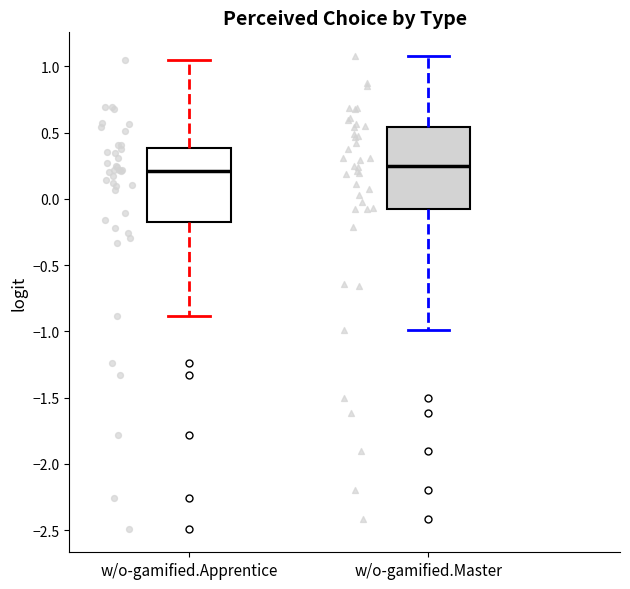

Reading left to right, read every box against the y-axis: the position of its median line, the range the box covers, and the ends of its whiskers. The values are not printed on the chart, so give them approximately, as read against the axis.

w/o-gamified.Apprentice: median 0.20, box -0.20 to 0.40, whiskers -0.90 to 1.05
w/o-gamified.Master: median 0.25, box -0.10 to 0.55, whiskers -1.00 to 1.10